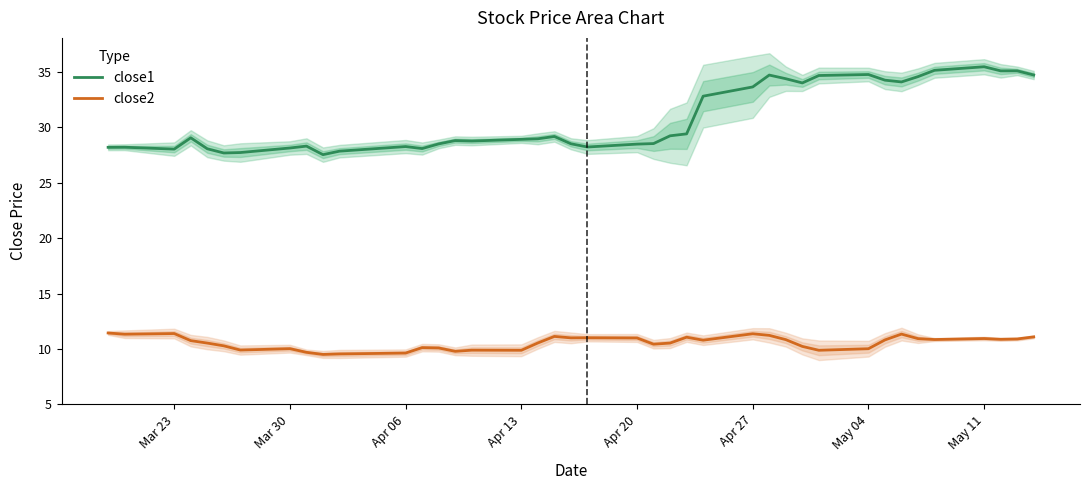

True or false: close1 and close2 cross at least once.

False